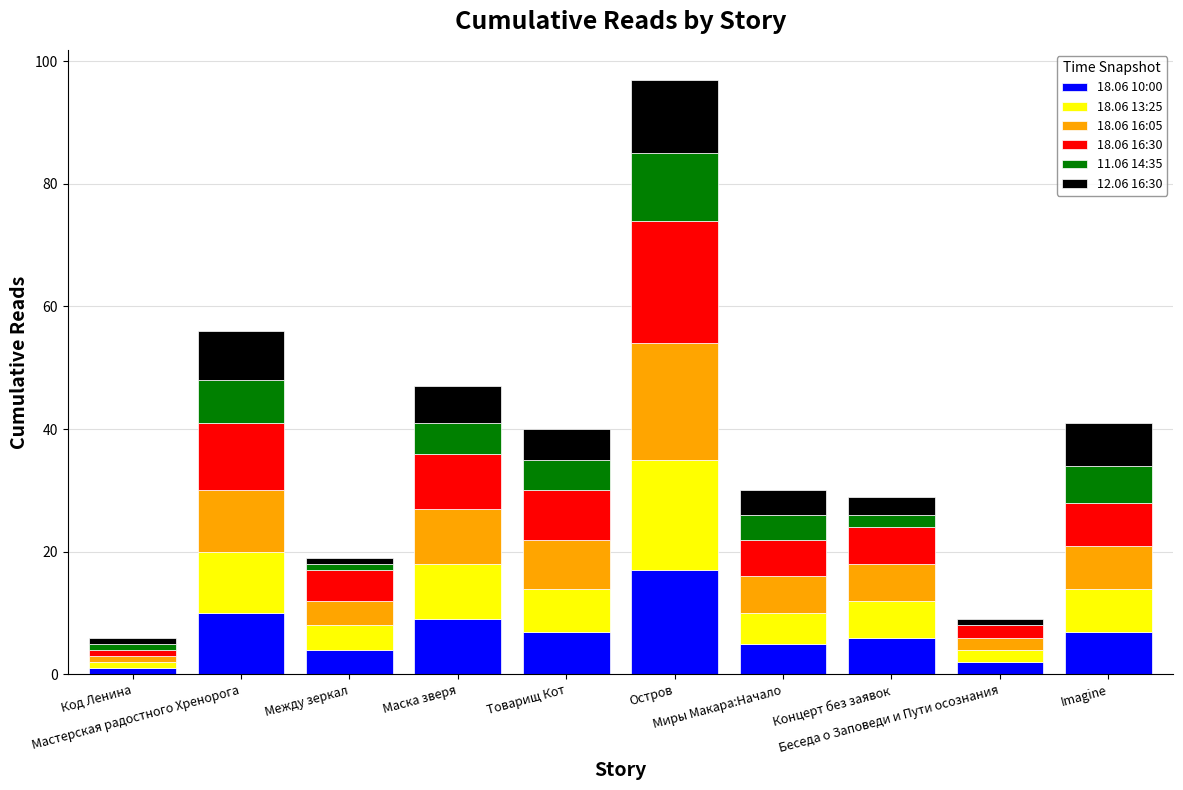

How many categories are shown in the chart?

10